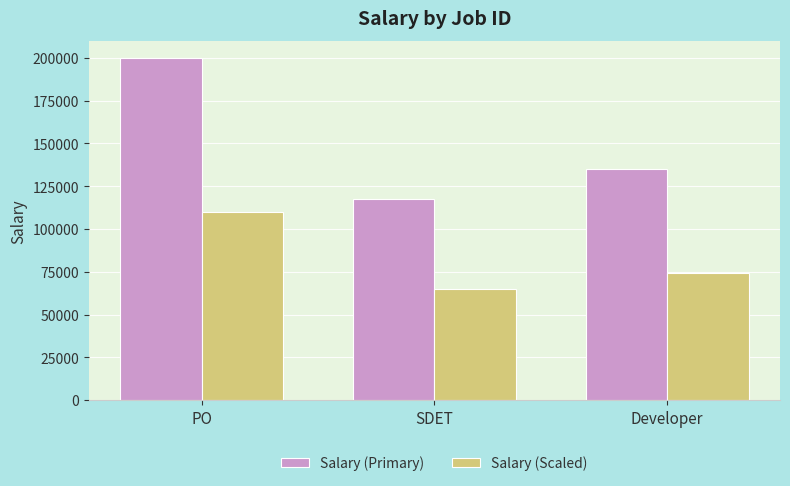

Which series has the largest total across all categories?

Salary (Primary)